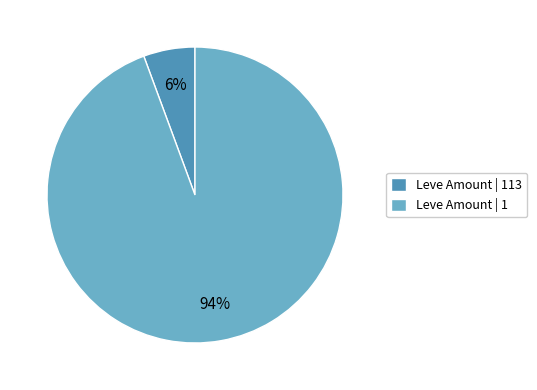

The Leve Amount | 113 slice represents 6% of the pie. True or false?

True